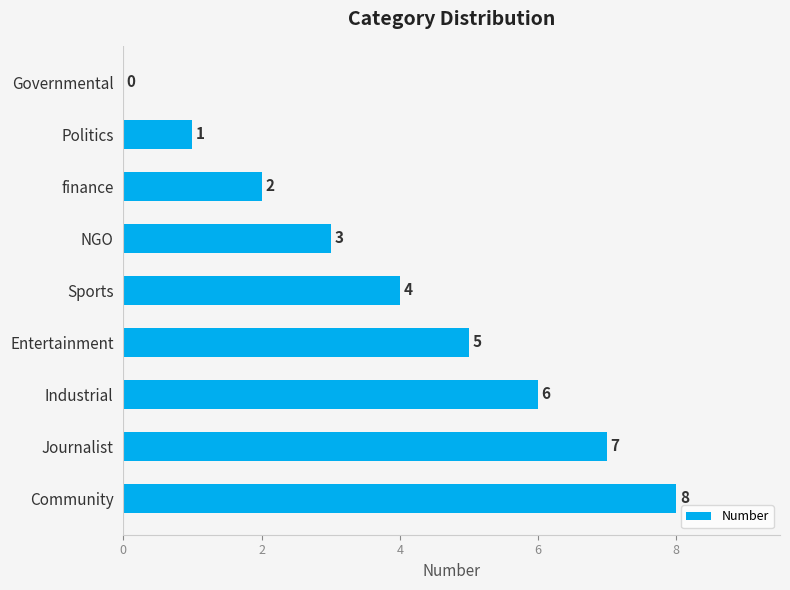

What is the maximum value shown in the chart?

8